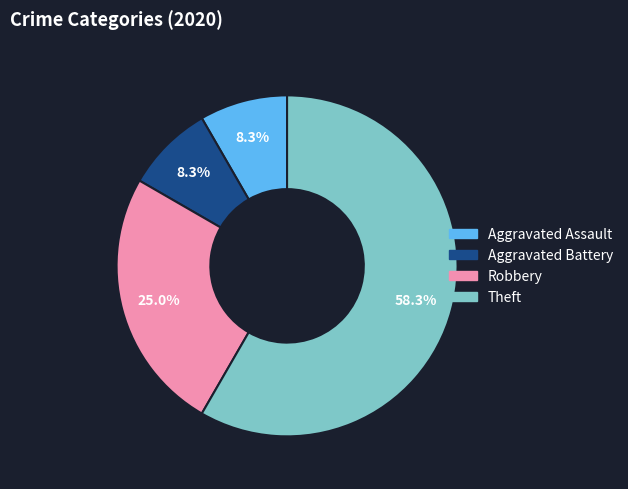

How many slices are in this pie chart?

4